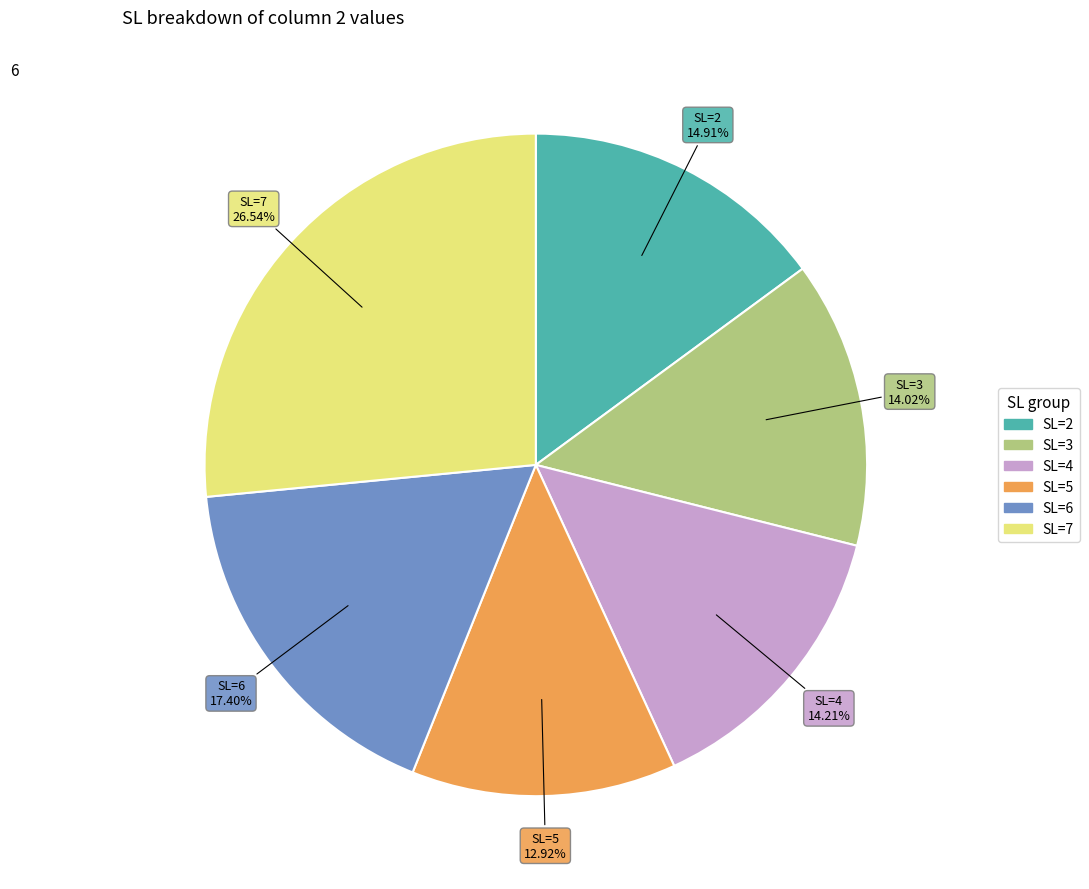

How much of the chart is everything except SL=7?

73.5%